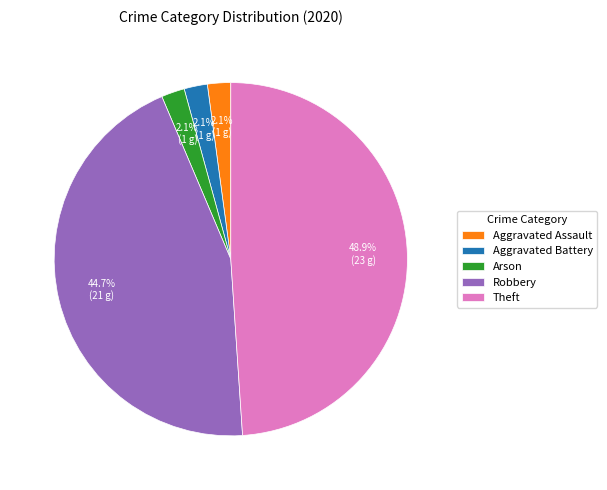

Which has a higher value, Theft or Aggravated Assault?

Theft